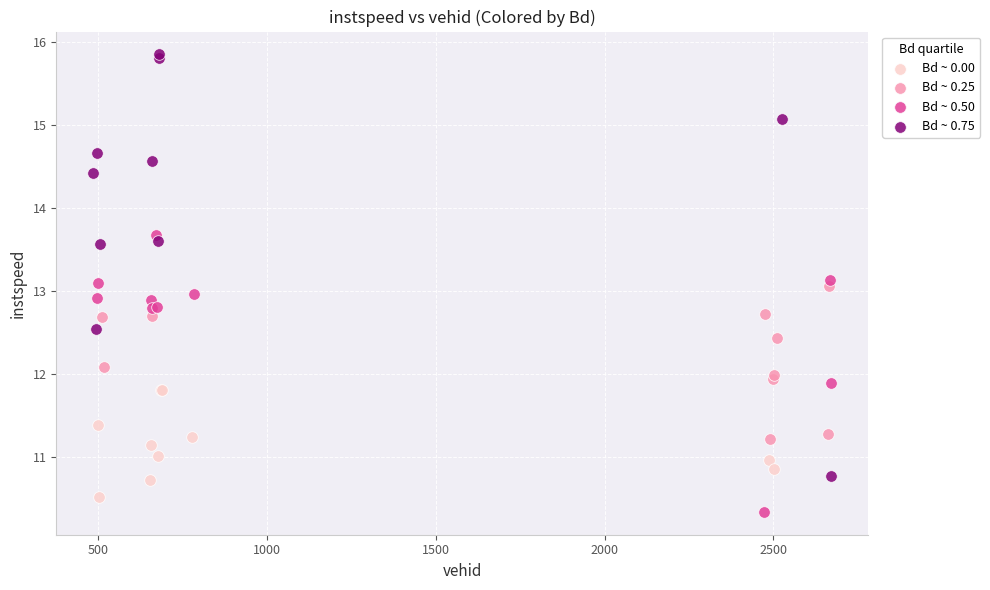

Which series has the largest Y range (max minus min)?

Bd ~ 0.75